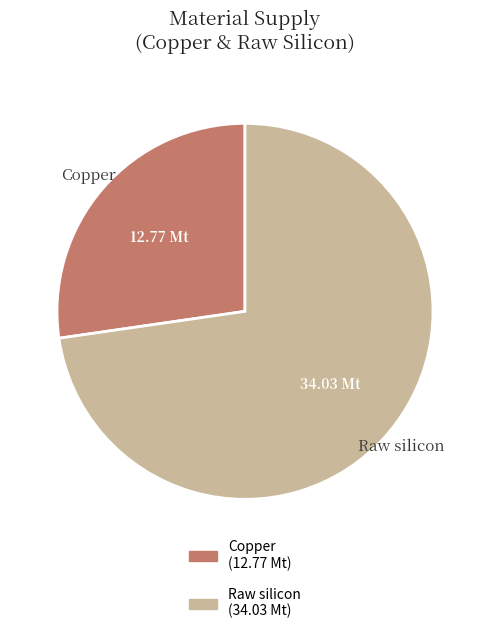

Rank the categories by value from lowest to highest.

Copper, Raw silicon